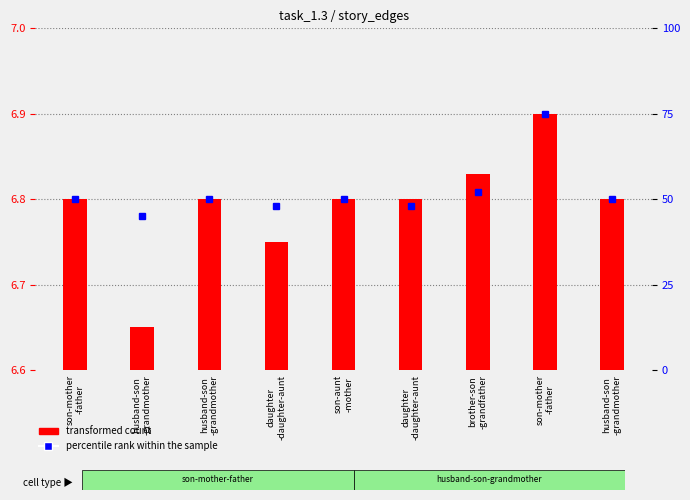

Which series has the largest total across all categories?

percentile rank within the sample